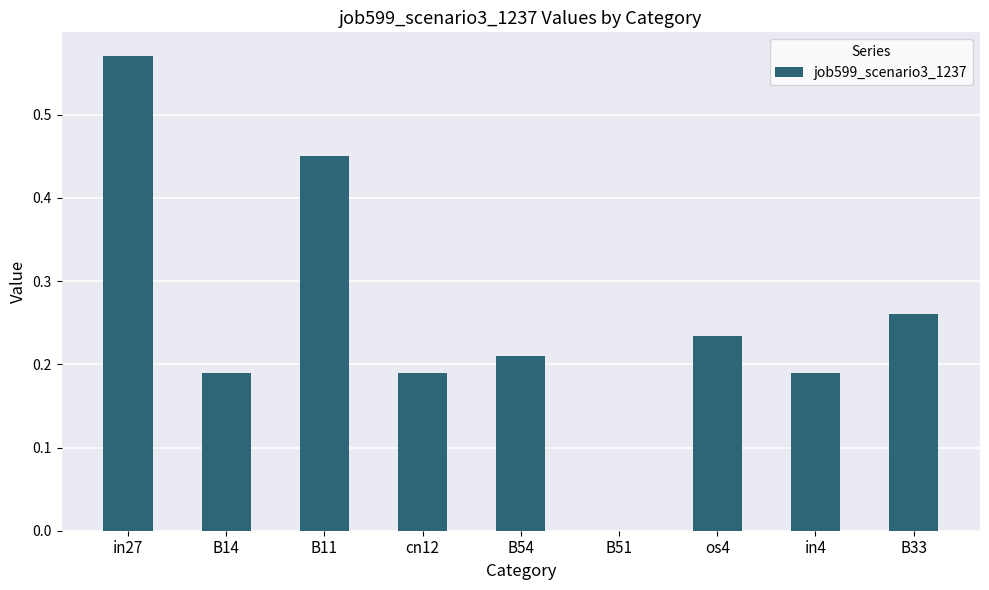

Which category has the highest value across all series?

in27